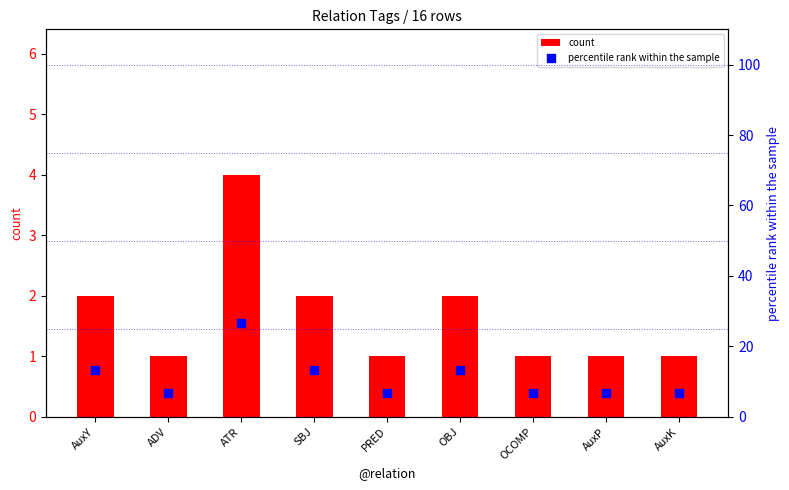

Which series has the largest total across all categories?

percentile rank within the sample